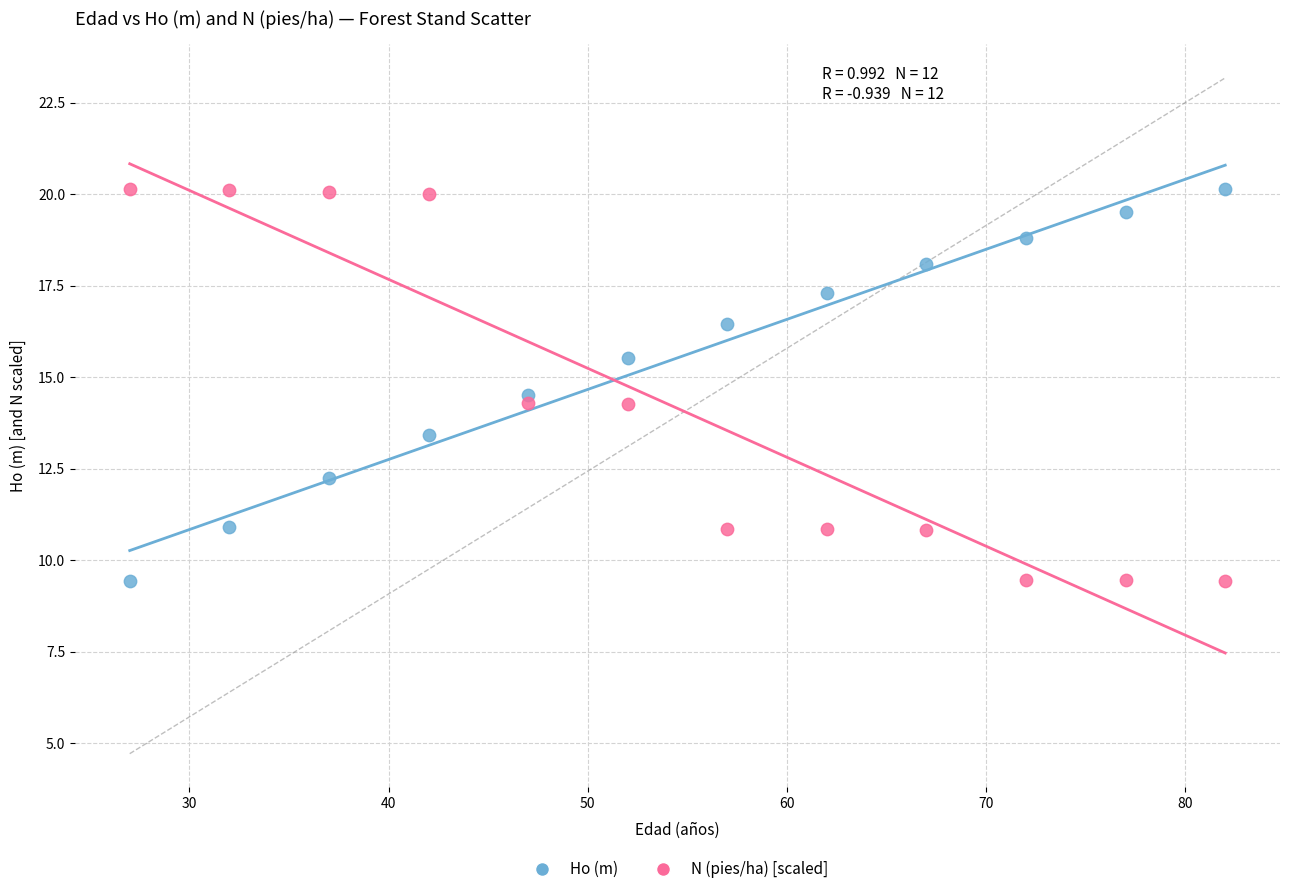

Across all data points, what is the range of Y values (max minus min)?

10.7